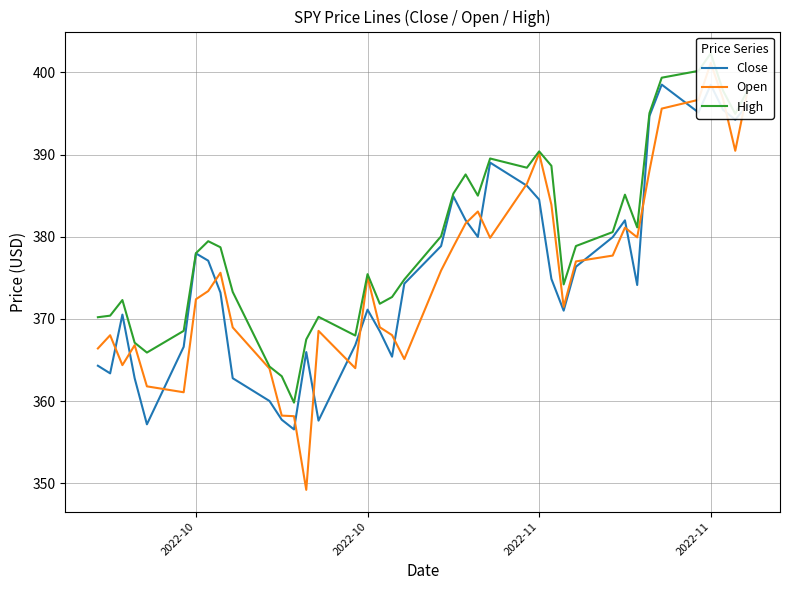

What is the value of the Close point at the 37th from the left?

398.5